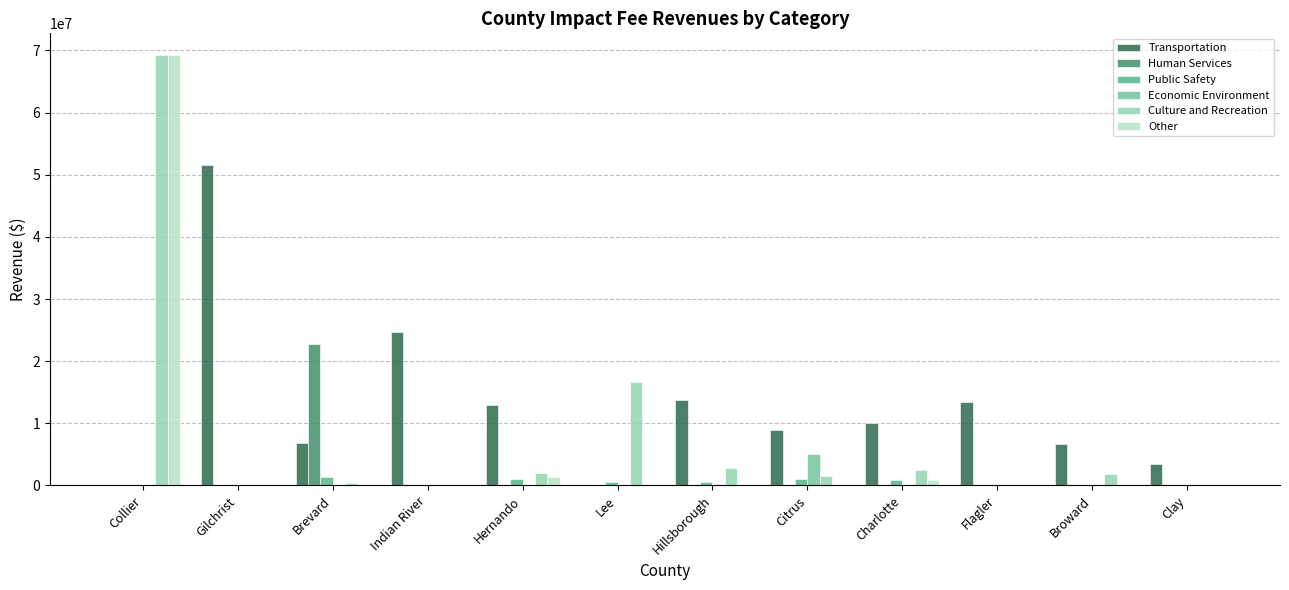

What are all the series names shown in the legend?

Transportation, Human Services, Public Safety, Economic Environment, Culture and Recreation, Other